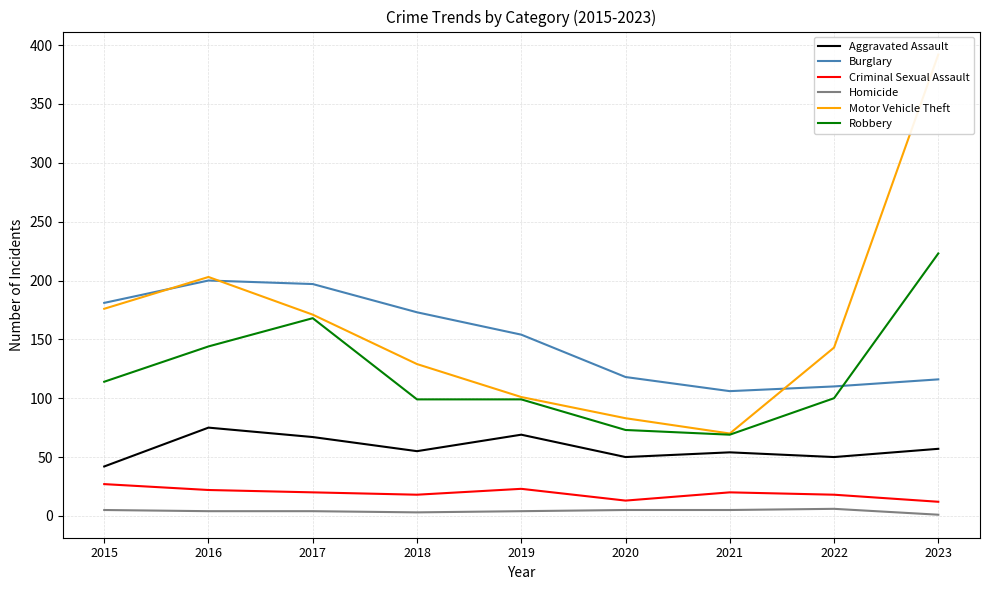

True or false: Homicide and Robbery intersect in this chart.

False